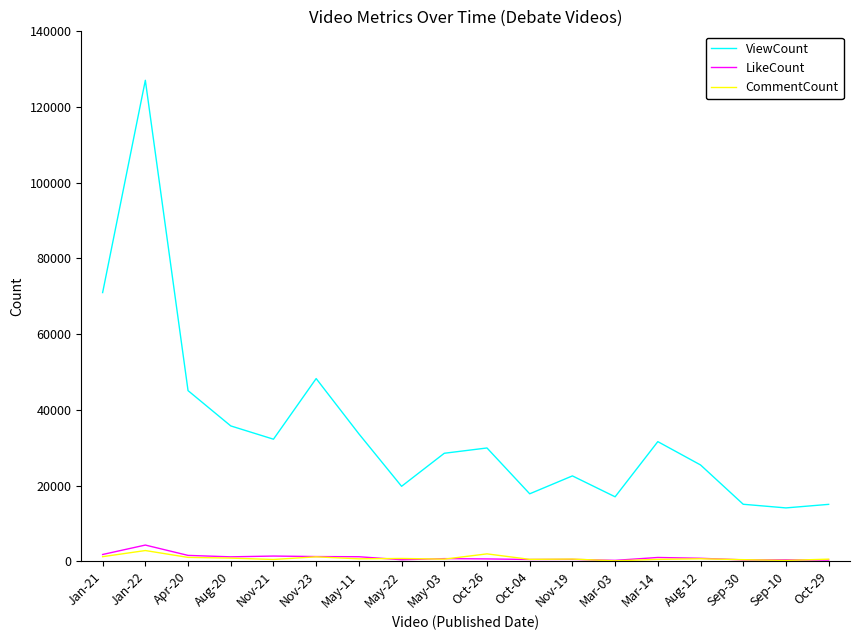

At which label does ViewCount first exceed 29931?

Jan-21